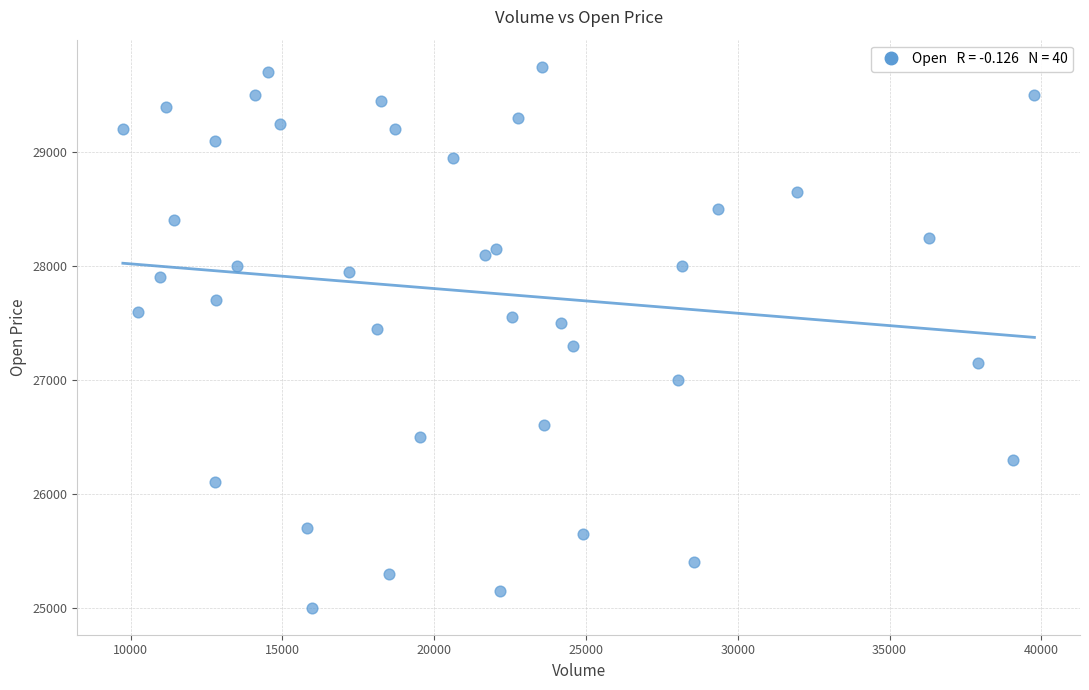

What is the range of Y values (max minus min)?

4750